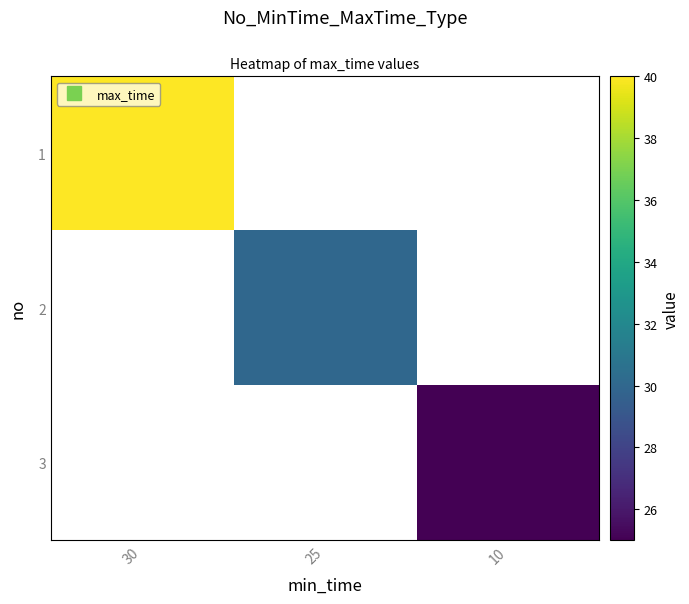

The 3 series shows 34.9 at 10. True or false?

False